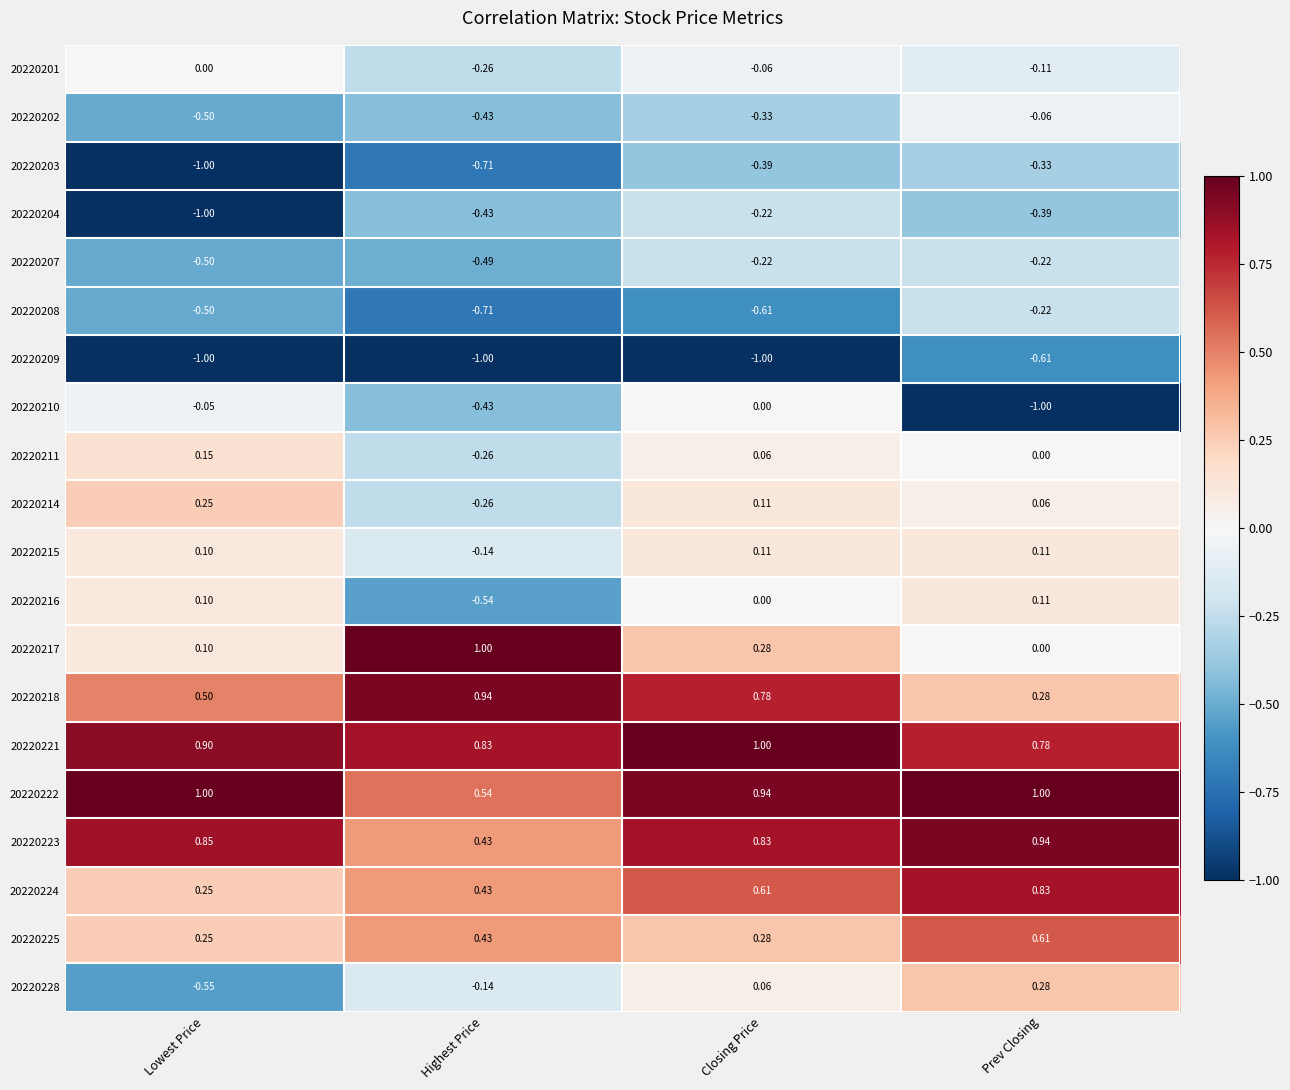

At which label is 20220203 closest to 0?

Prev Closing